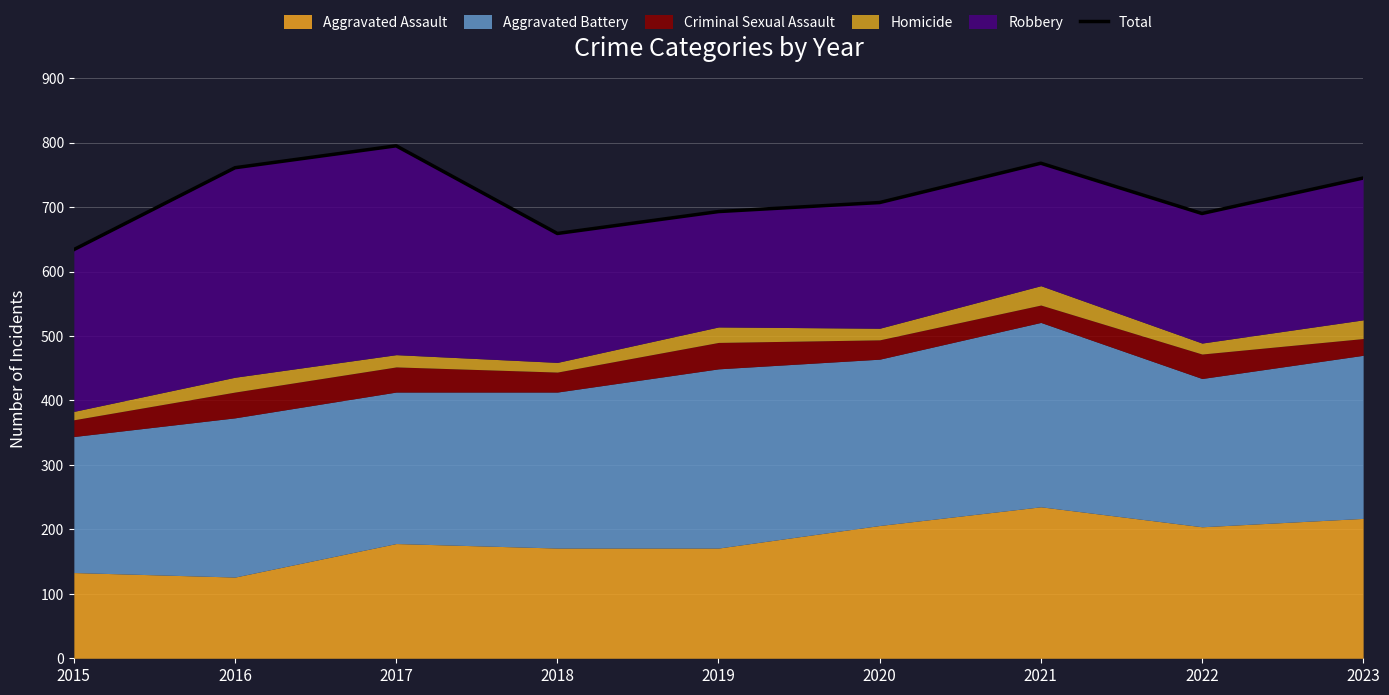

What is the sum of the values at 2020 and 2023?

1452